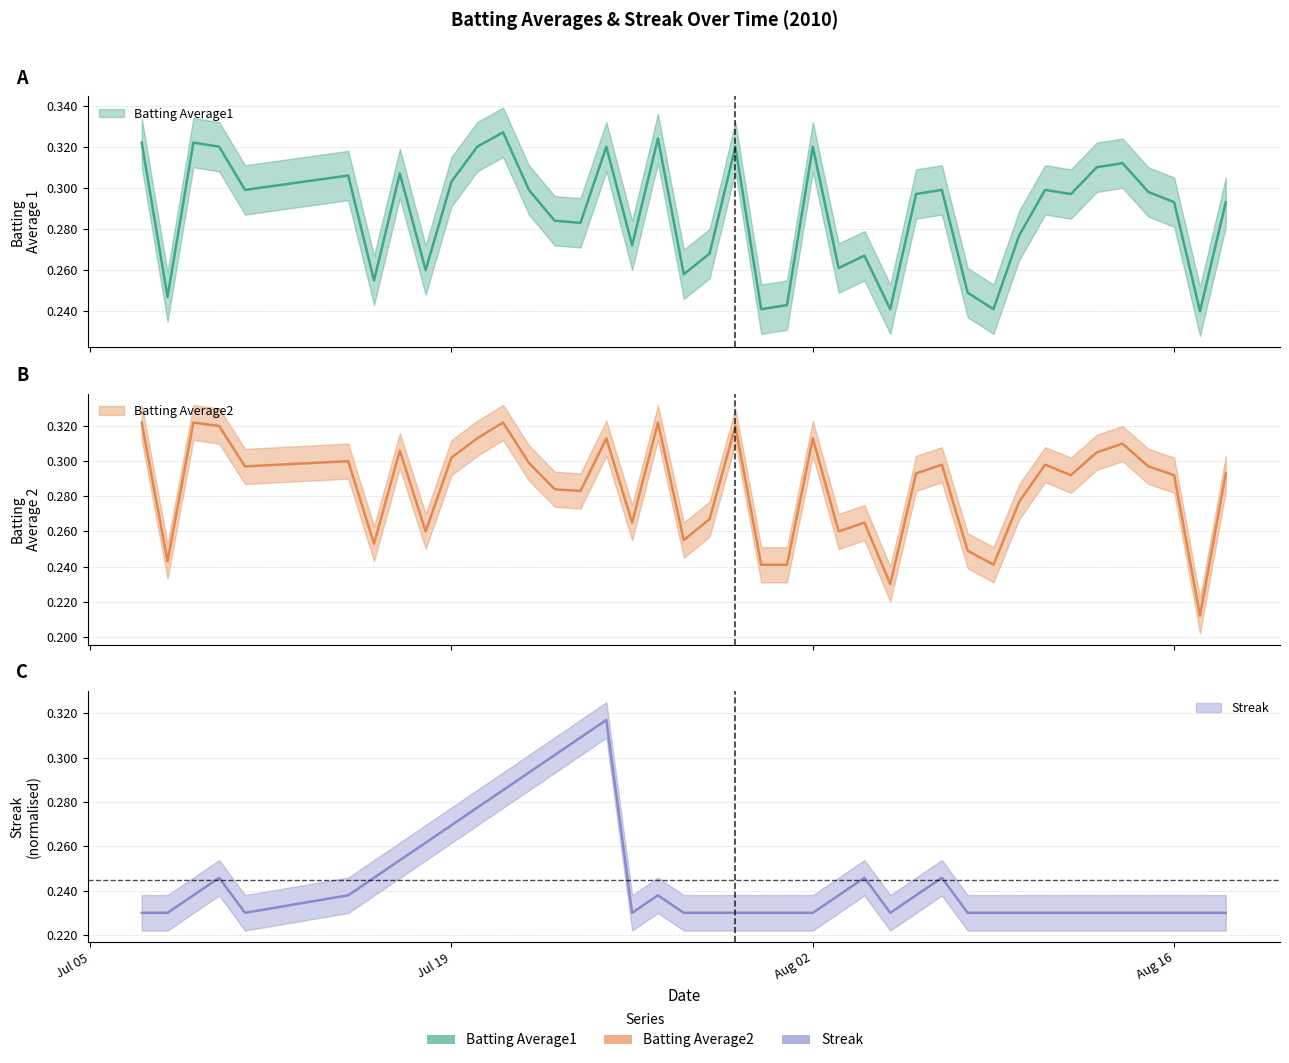

True or false: Batting Average1 and Batting Average2 cross at least once.

False